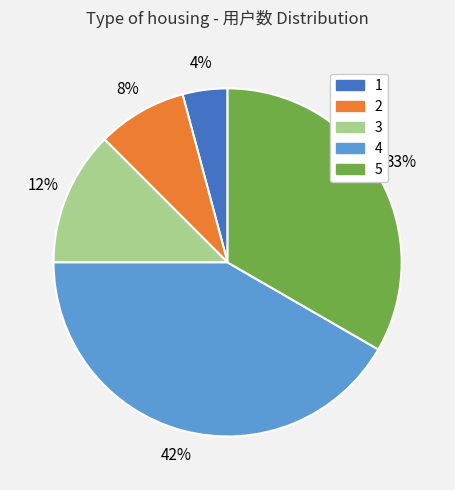

Which category has the smallest portion of the pie?

1